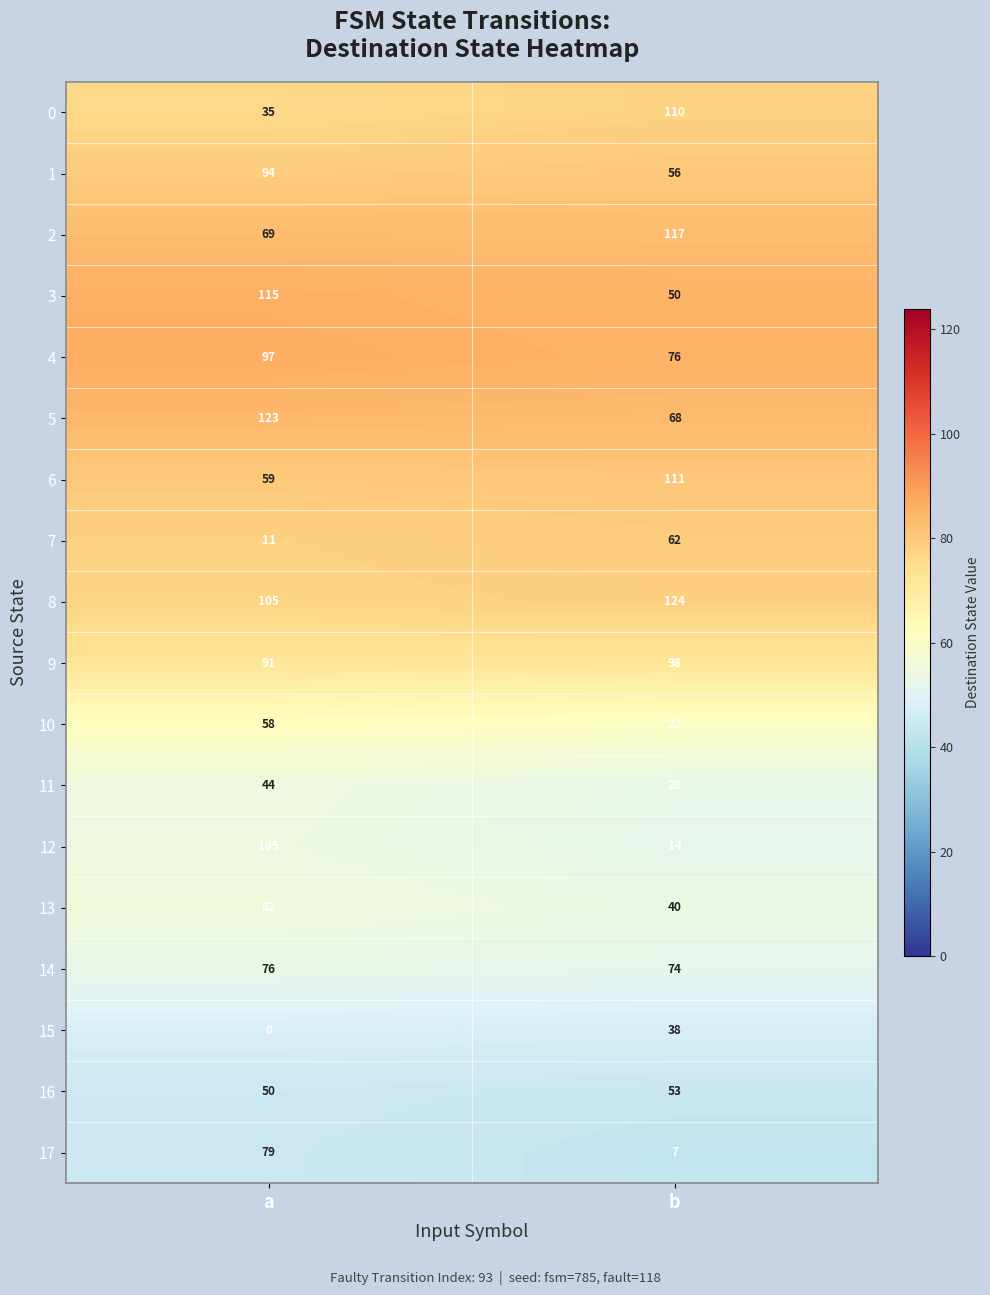

At which category is the sum across all series the highest?

a